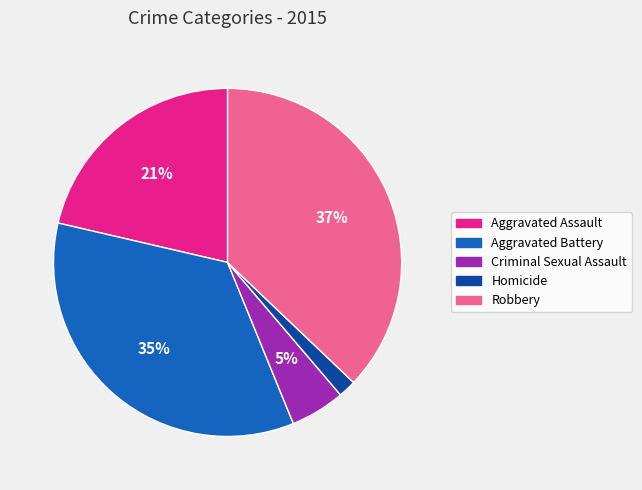

Does Aggravated Assault account for over 50% of the chart?

No